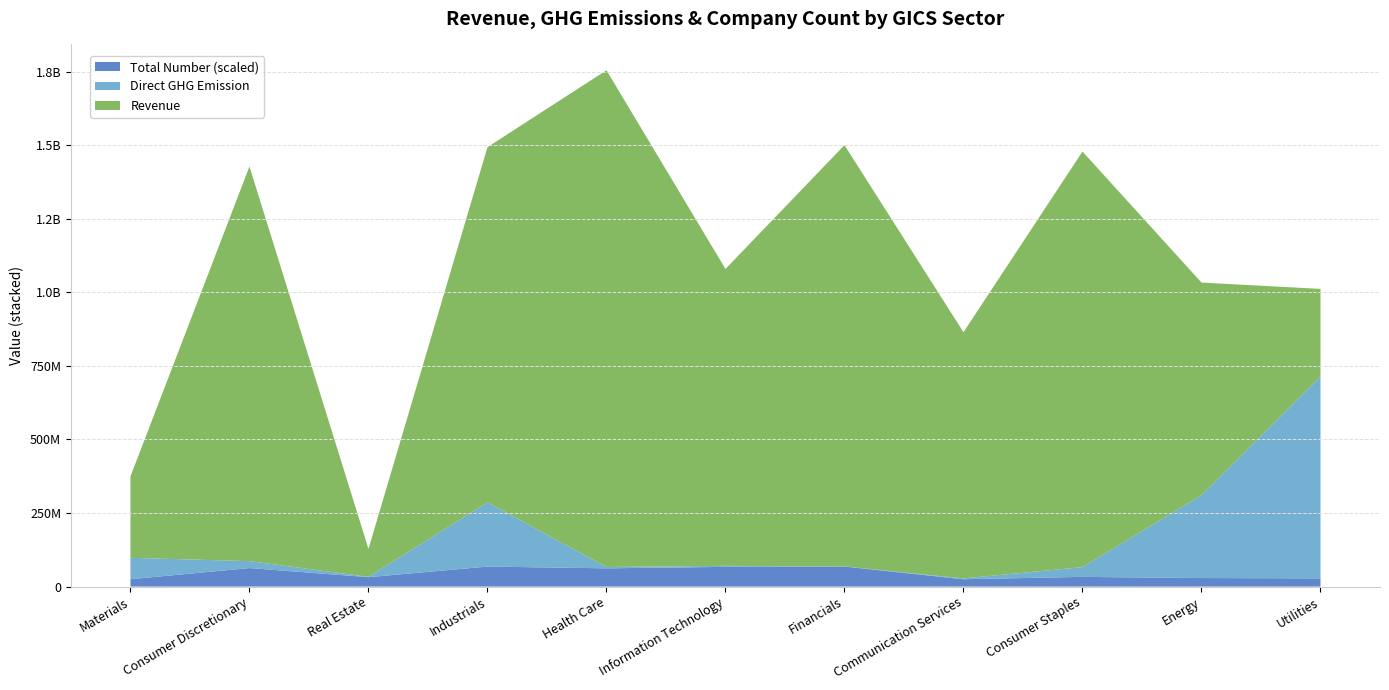

Reading left to right, transcribe all the data shown in this chart.

Revenue: Materials=276622075.0	Consumer Discretionary=1340926480.0	Real Estate=94987790.0	Industrials=1207028910.0	Health Care=1687860620.0	Information Technology=1008818540.0	Financials=1431556628.0	Communication Services=836546048.0	Consumer Staples=1412365117.0	Energy=722230653.0	Utilities=297359973.0
DirectGHGEmission: Materials=72803110.7	Consumer Discretionary=23509418.6	Real Estate=1092642.4	Industrials=218153930.7	Health Care=4605262.0	Information Technology=3480470.8	Financials=549603.4	Communication Services=2792093.6	Consumer Staples=32899267.0	Energy=281838250.5	Utilities=686134057.9
TotalNumber: Materials=25.0	Consumer Discretionary=63.0	Real Estate=32.0	Industrials=68.0	Health Care=62.0	Information Technology=67.0	Financials=68.0	Communication Services=25.0	Consumer Staples=33.0	Energy=29.0	Utilities=28.0